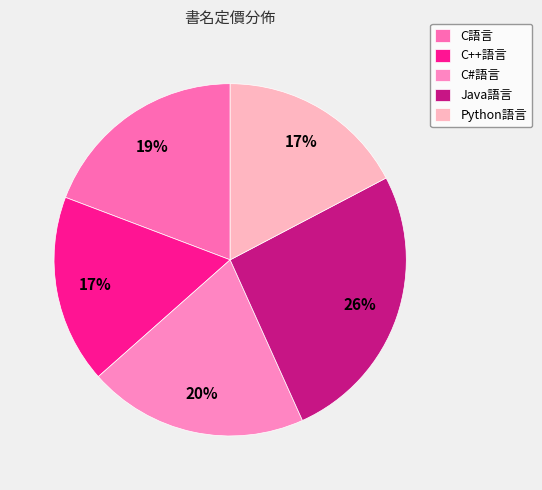

What is the largest slice in the pie chart?

Java語言